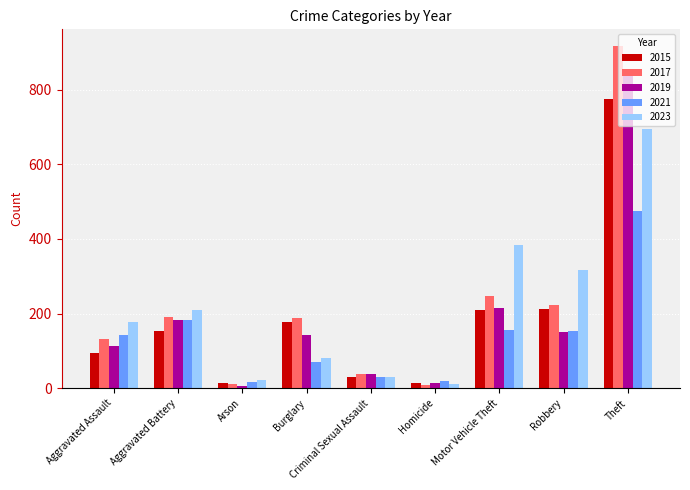

How many groups of bars are there?

9